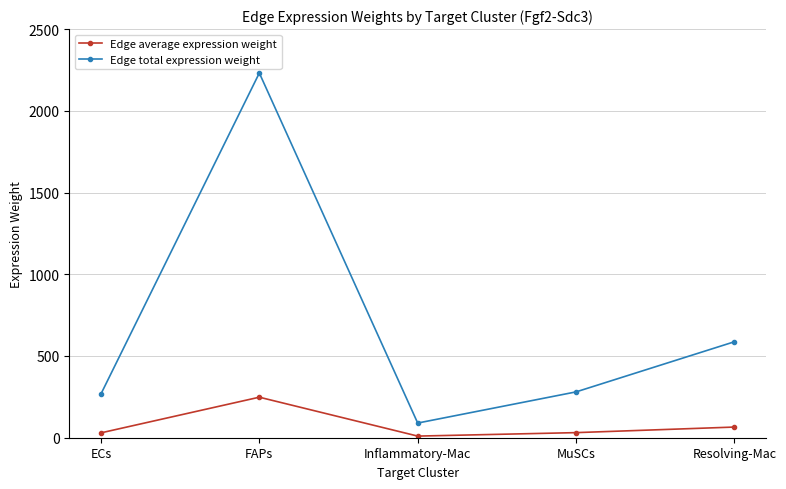

What is the maximum value for Edge average expression weight?

247.9